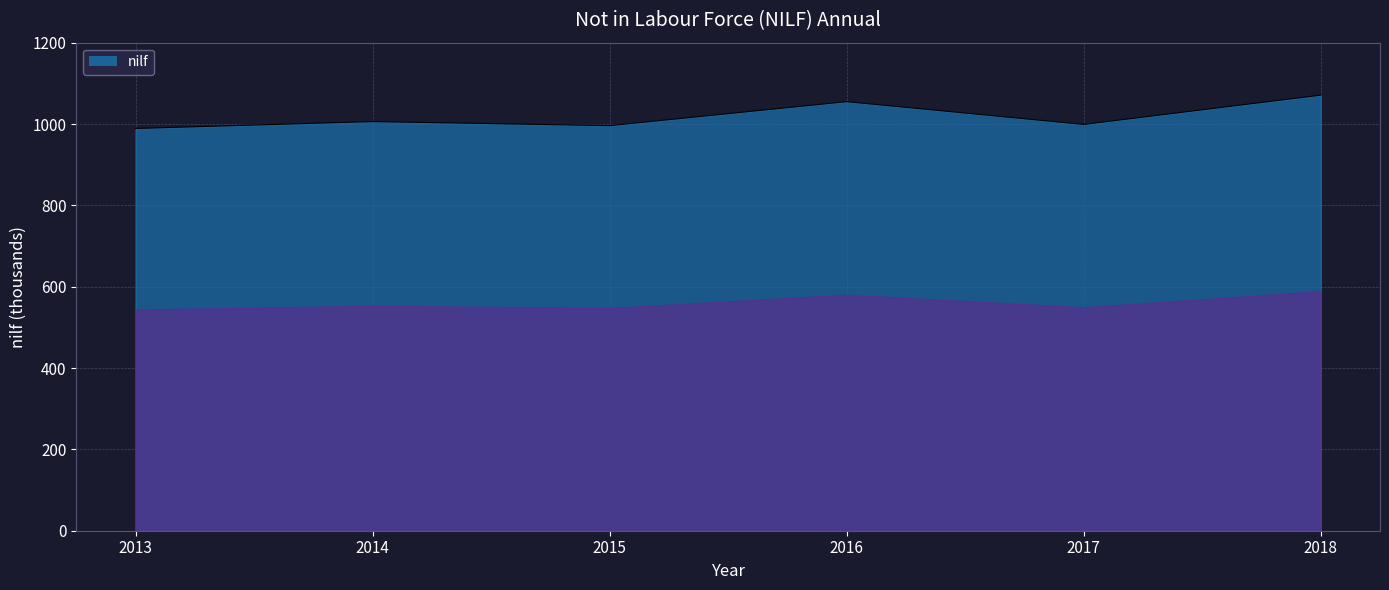

What is the ratio of the value at 2018 to the value at 2013?

1.1